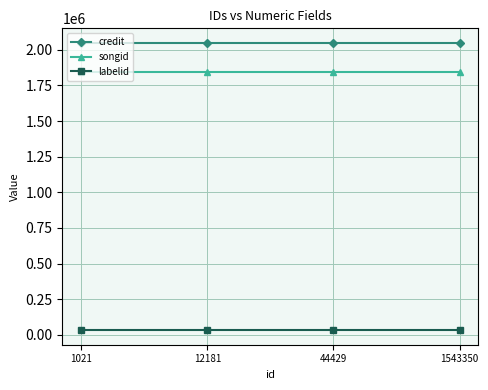

Reading left to right, transcribe all the data shown in this chart.

credit: 2049429	2049429	2049429	2049429
songid: 1841579	1841579	1841579	1841579
labelid: 31401	31401	31401	31401